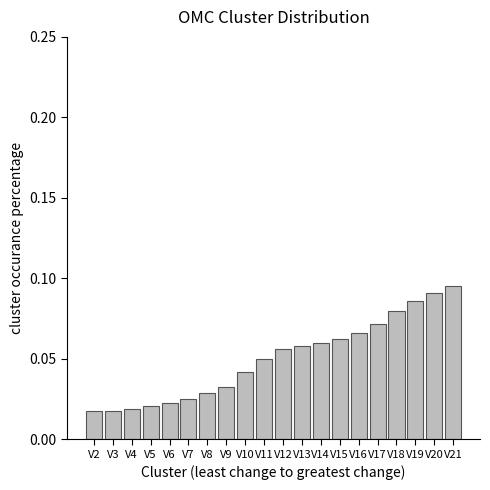

Count the values in the range 0 to 1.

20